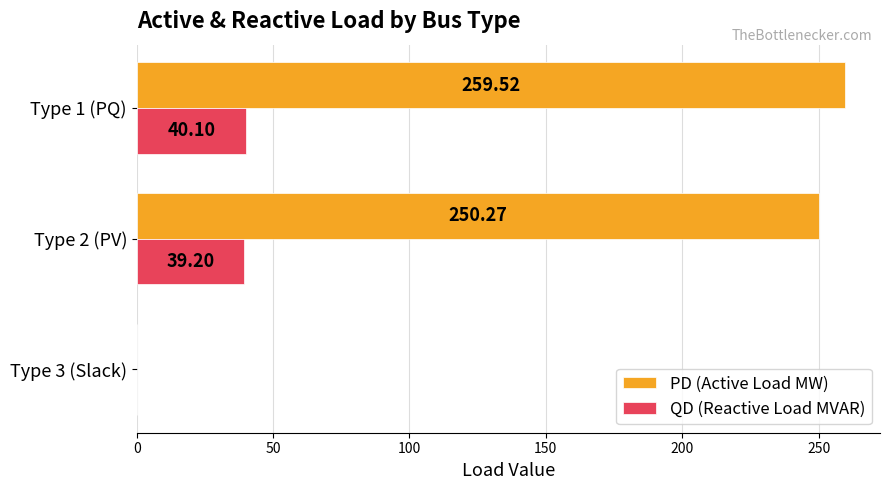

What is the sum of the PD (Active Load MW) values at Type 2 (PV) and Type 1 (PQ)?

509.8